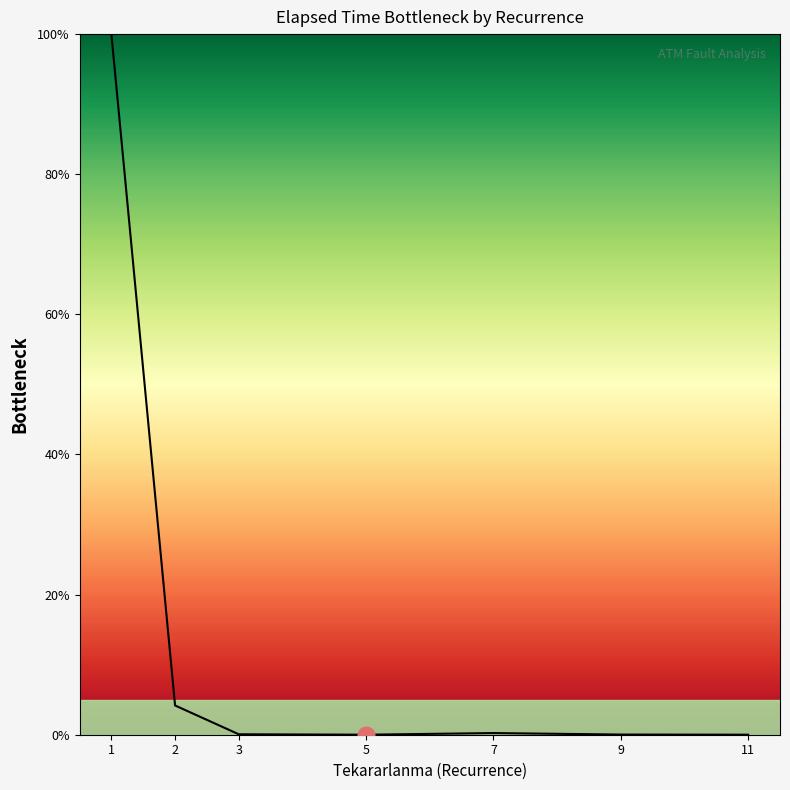

True or false: the data has more than 2 interior local peaks.

False